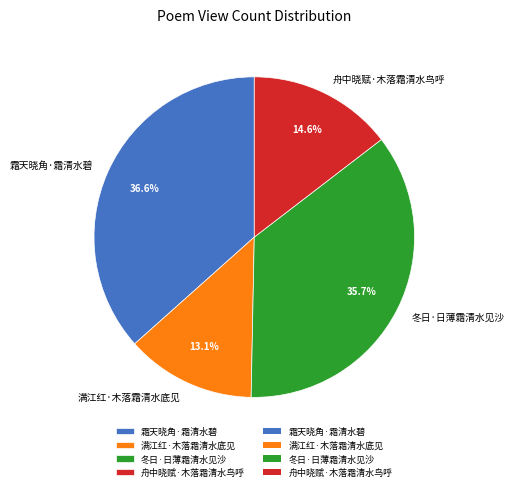

Is 舟中晓赋·木落霜清水鸟呼 the majority of the pie?

No